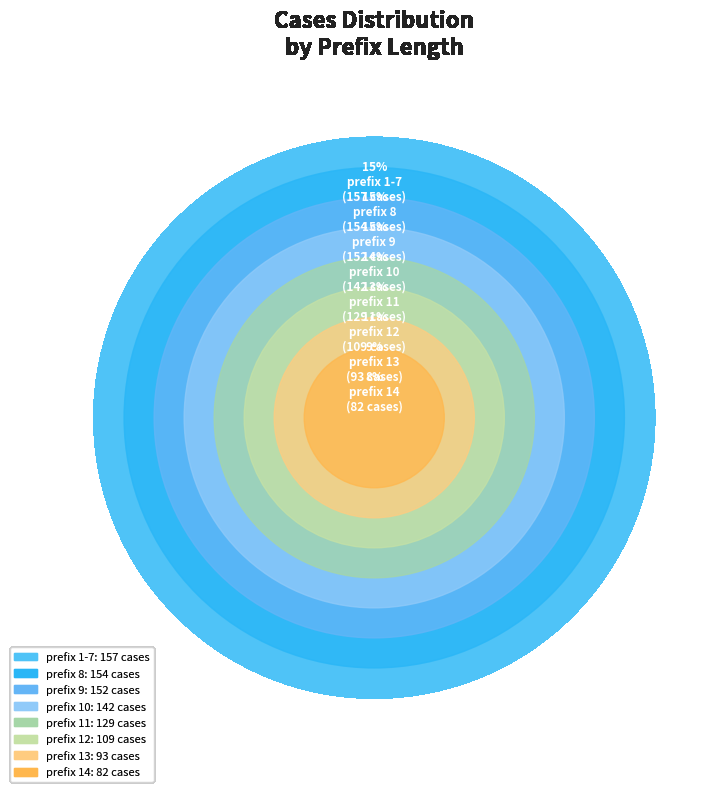

The prefix 8 slice represents 21% of the pie. True or false?

False